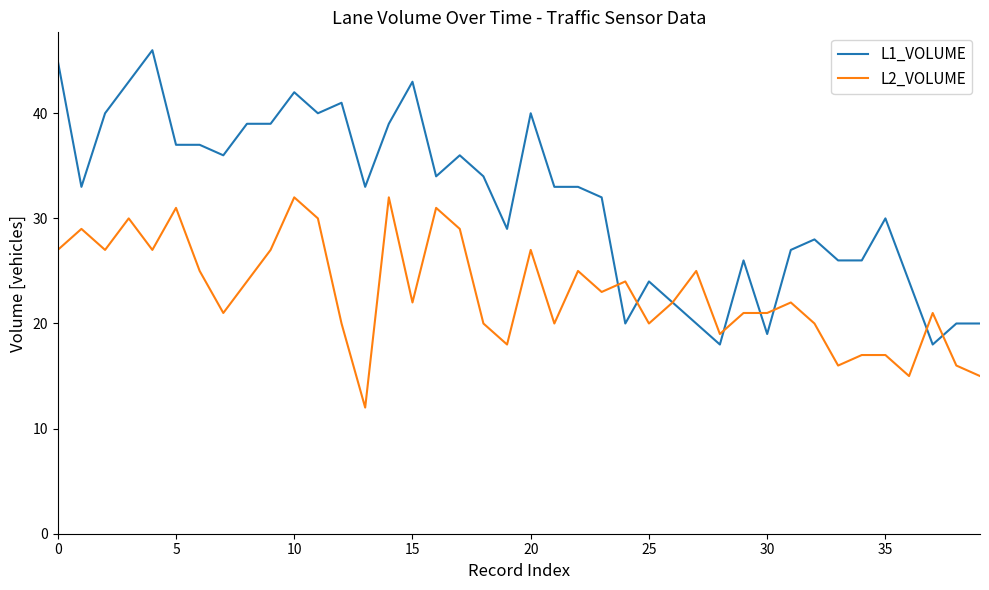

Does the chart have visible grid lines?

No